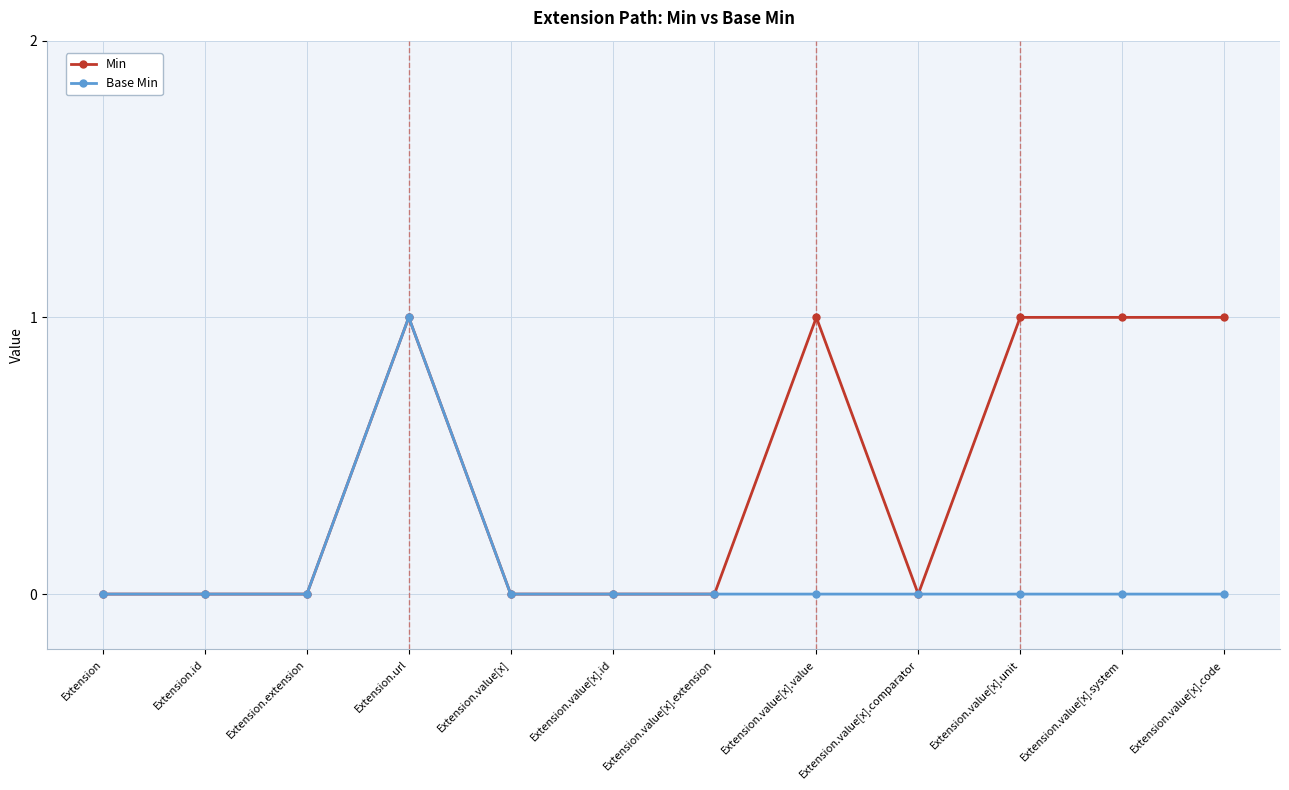

Rank the series by their average value, from lowest to highest.

Base Min, Min